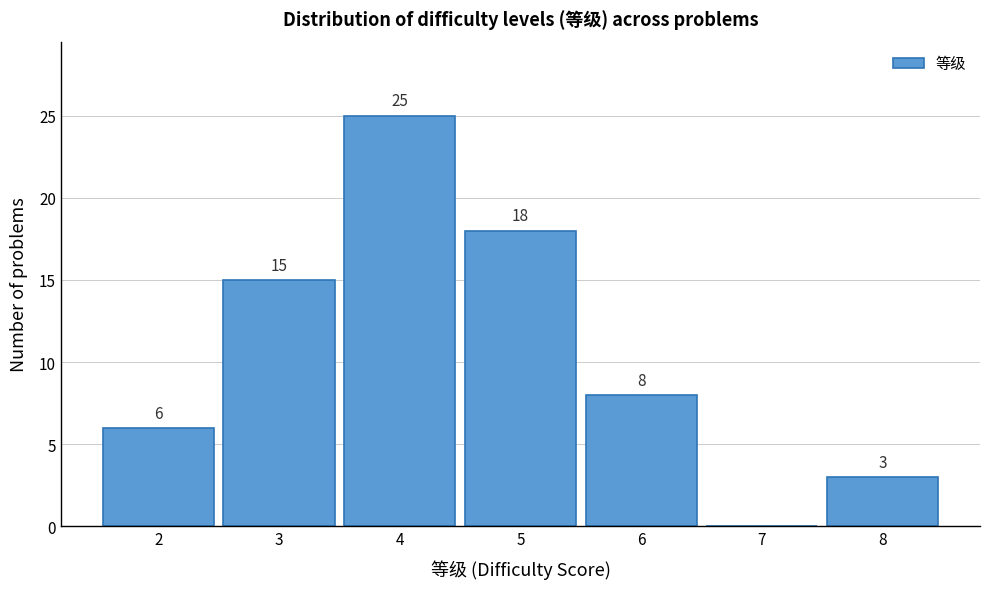

Over which range of the x-axis is the bar tallest?

3.5 to 4.5